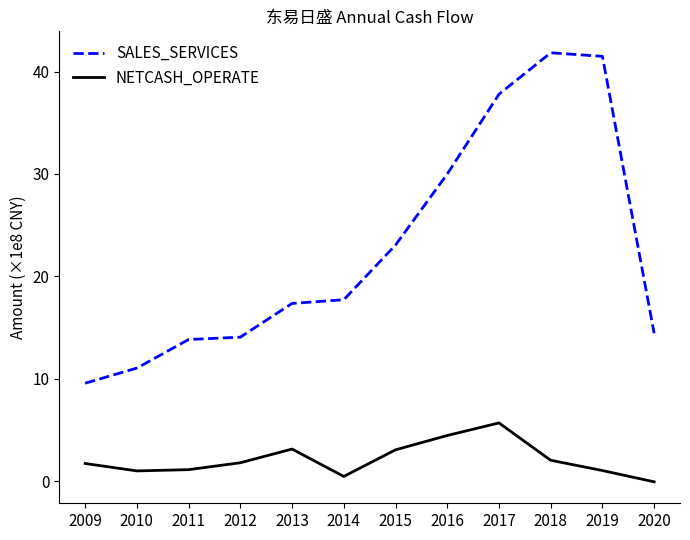

What are all the series names shown in the legend?

SALES_SERVICES, NETCASH_OPERATE